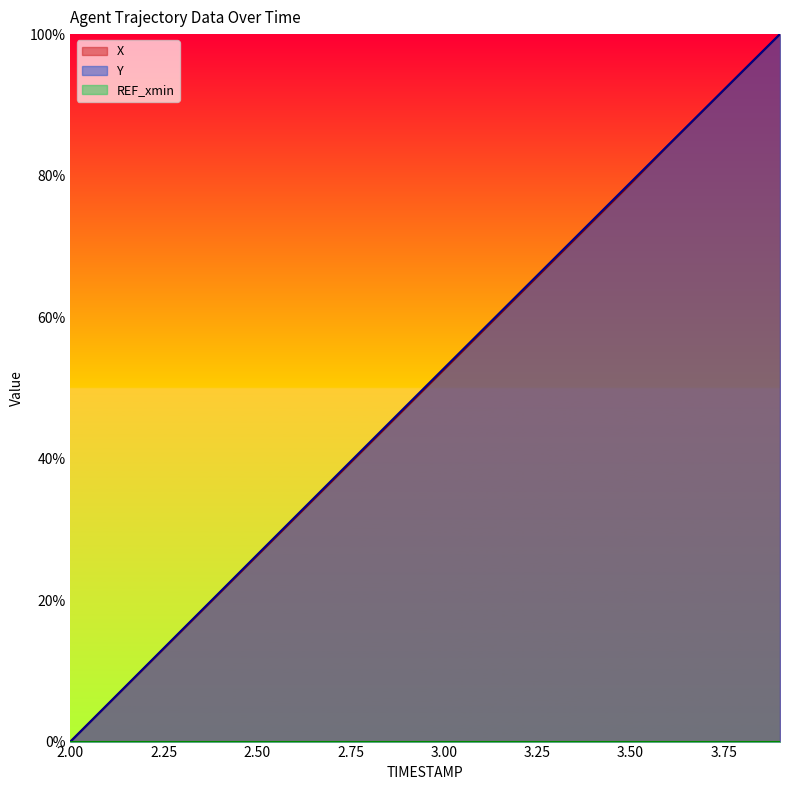

True or false: Y and X intersect in this chart.

False